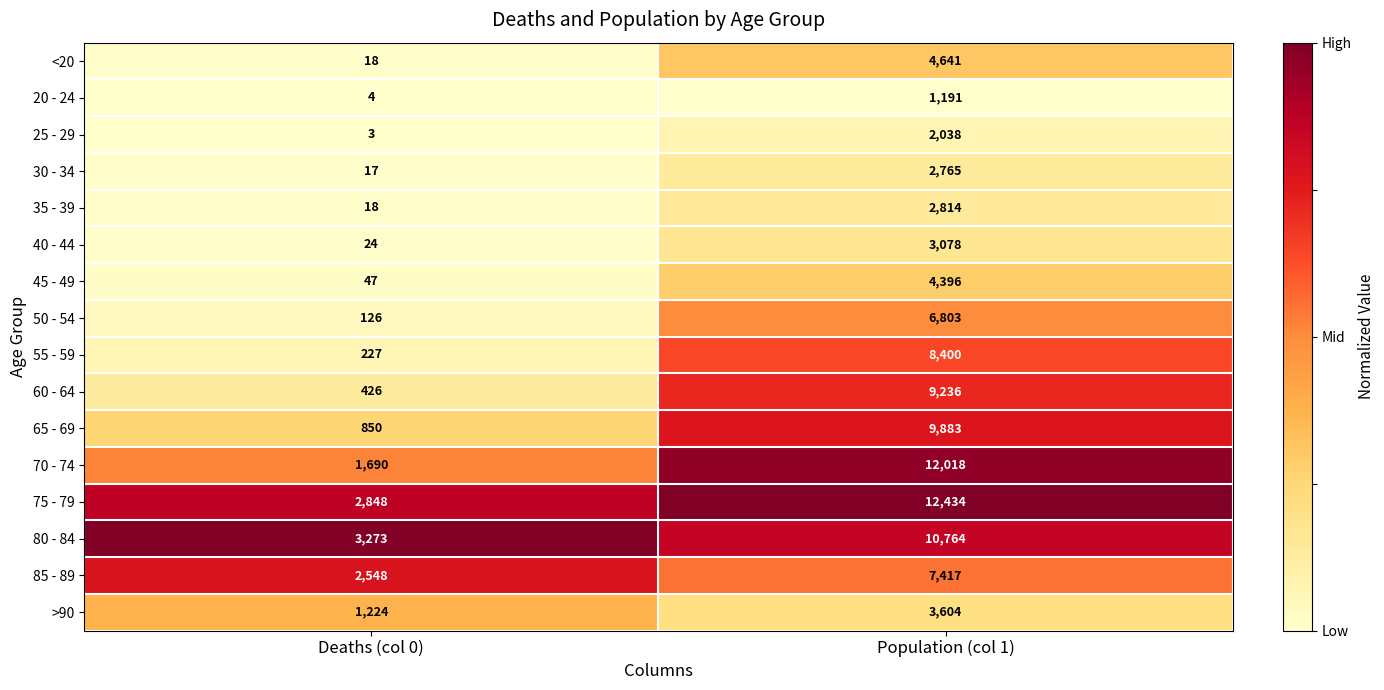

The value of 40 - 44 at Population (col 1) is 3078. True or false?

True